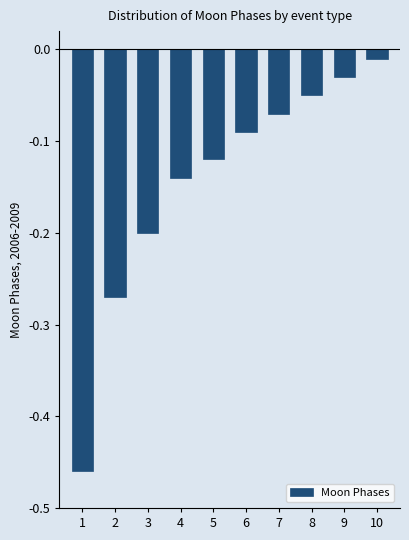

List the labels in order of value, largest first.

10, 9, 8, 7, 6, 5, 4, 3, 2, 1